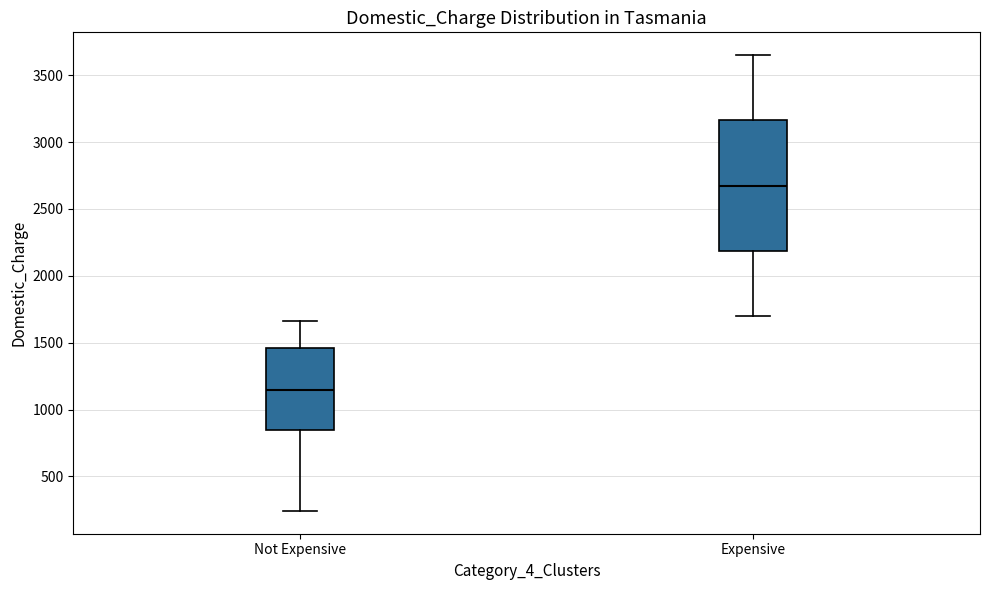

Which box has the highest median line?

Expensive